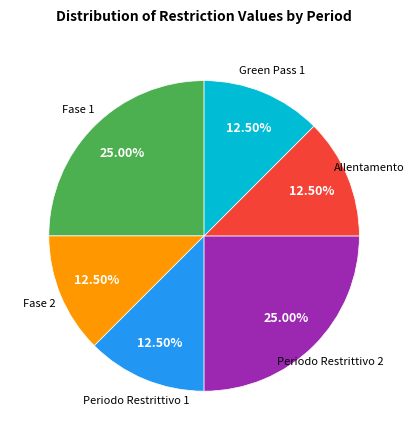

Does any single category account for the majority?

No